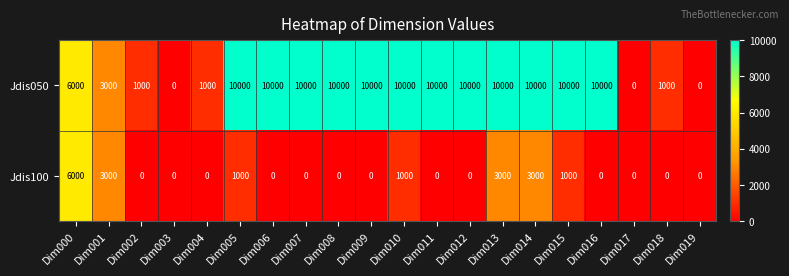

Is it true that Jdis050 equals 10000 at Dim012?

True